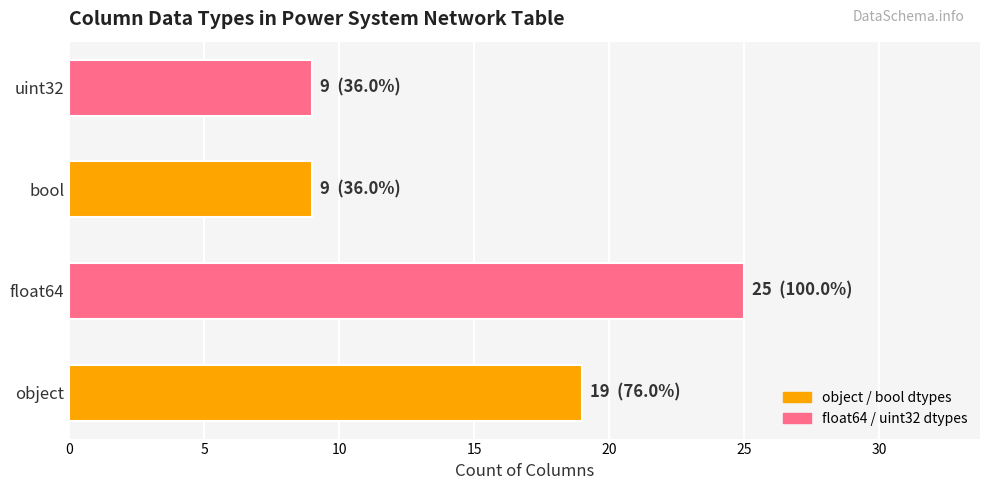

What is the smallest value displayed?

9